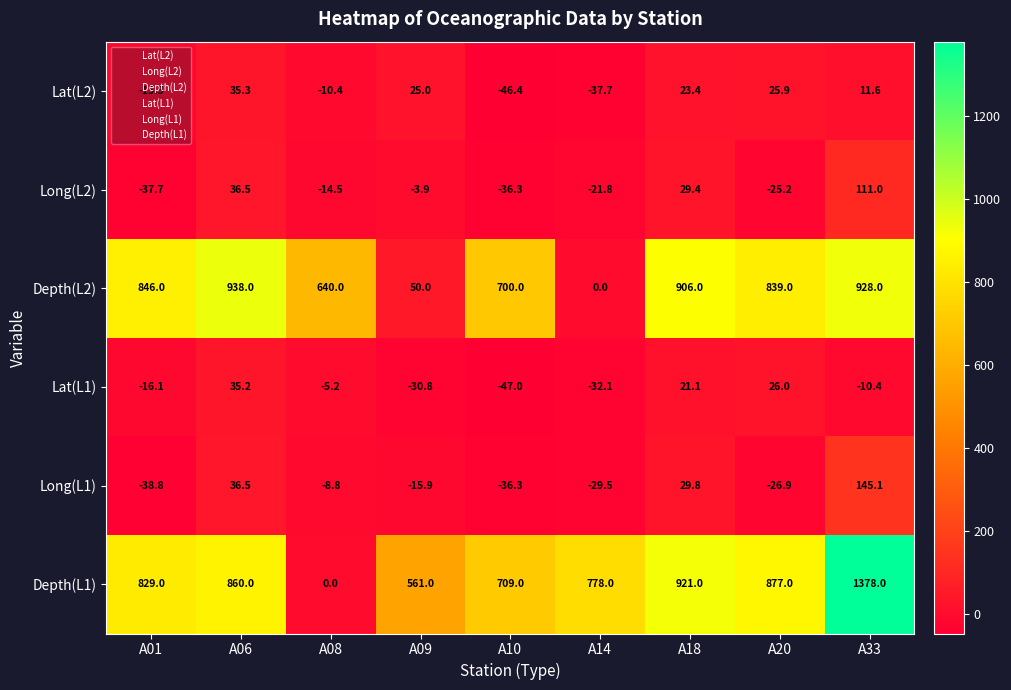

At which category does the chart reach its minimum across all series?

A10